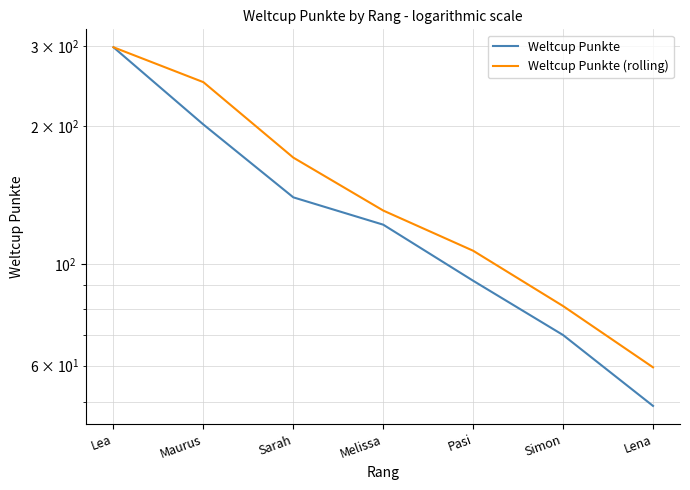

What is the sum of the Weltcup Punkte values at Pasi and Lea?

390.0